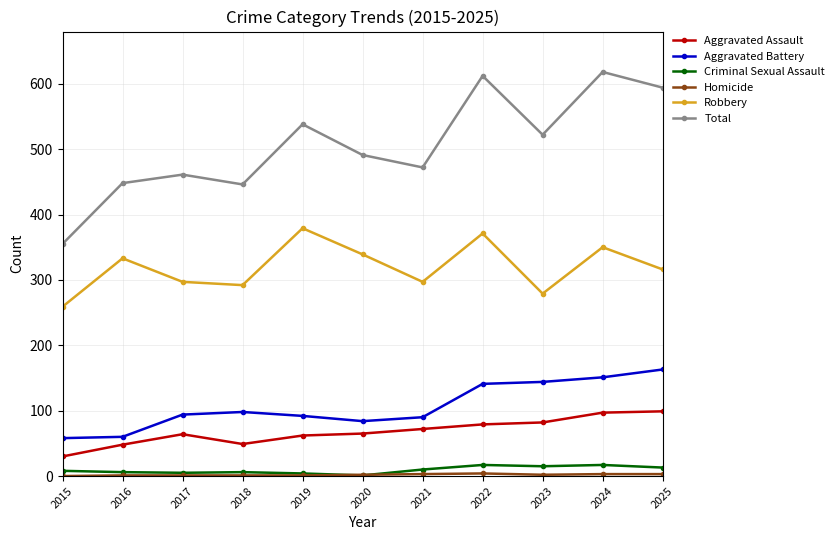

How many values in the Aggravated Battery series are below 94?

5